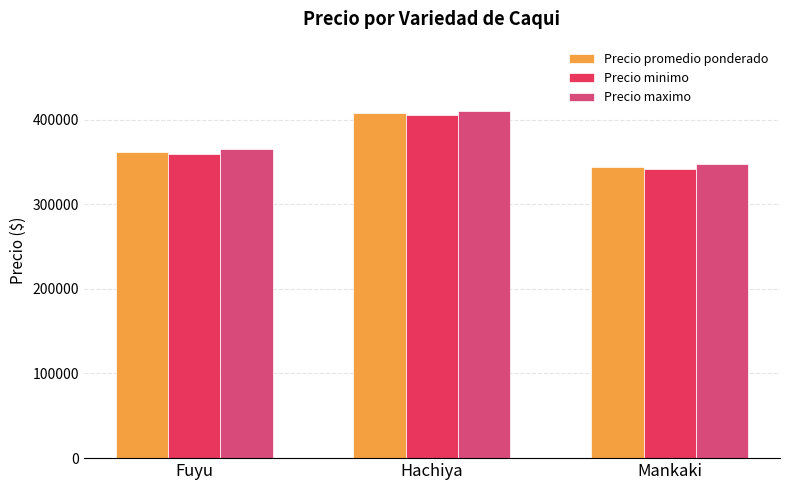

What position from the left is Fuyu?

1